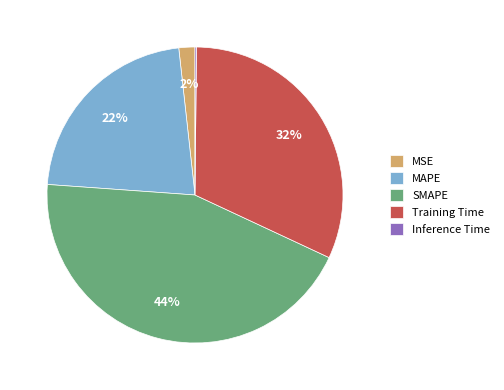

To the nearest percent, what is the combined percentage of MSE and Training Time?

34%